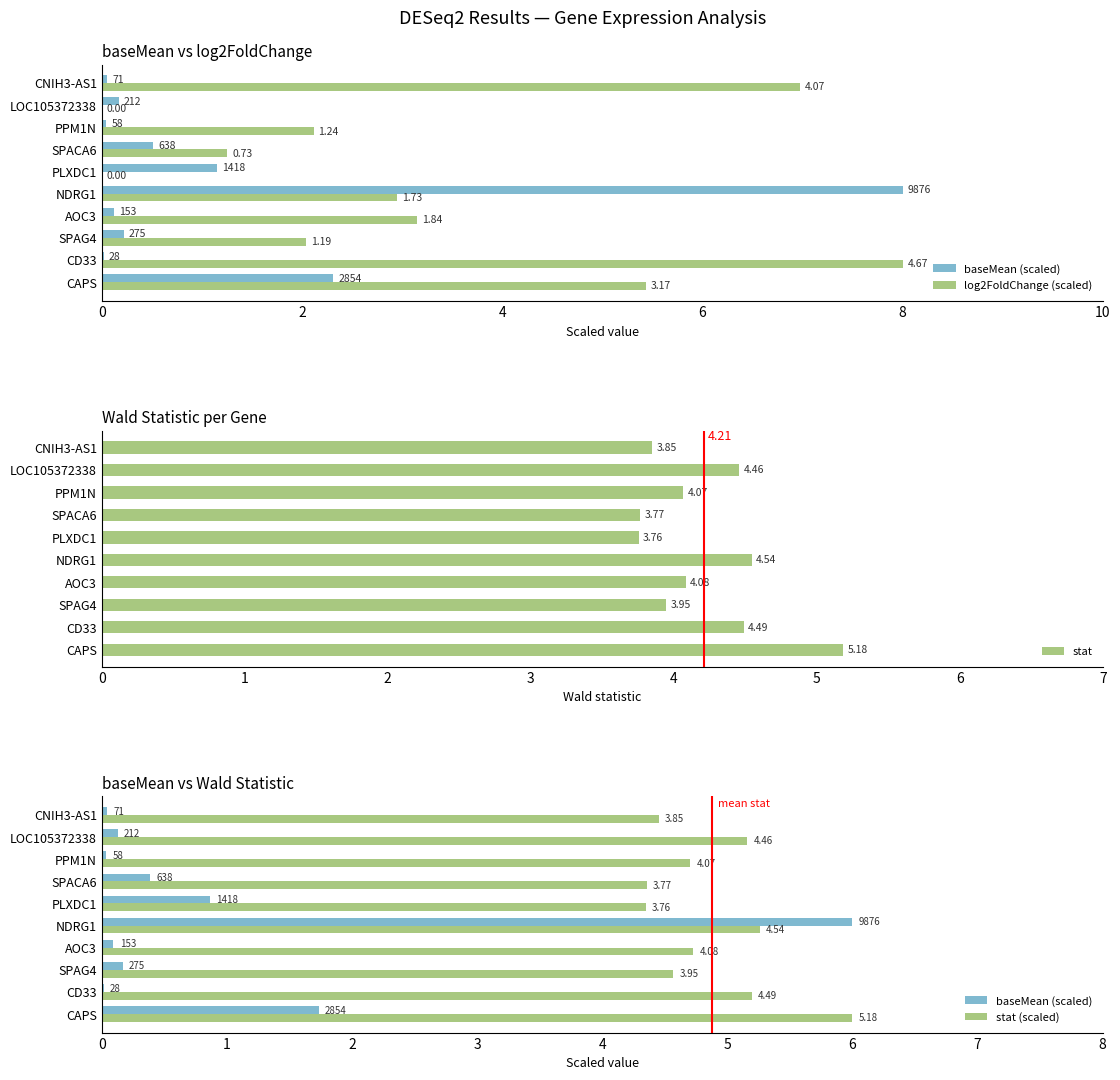

Are the bars grouped side by side (vs. stacked)?

Yes